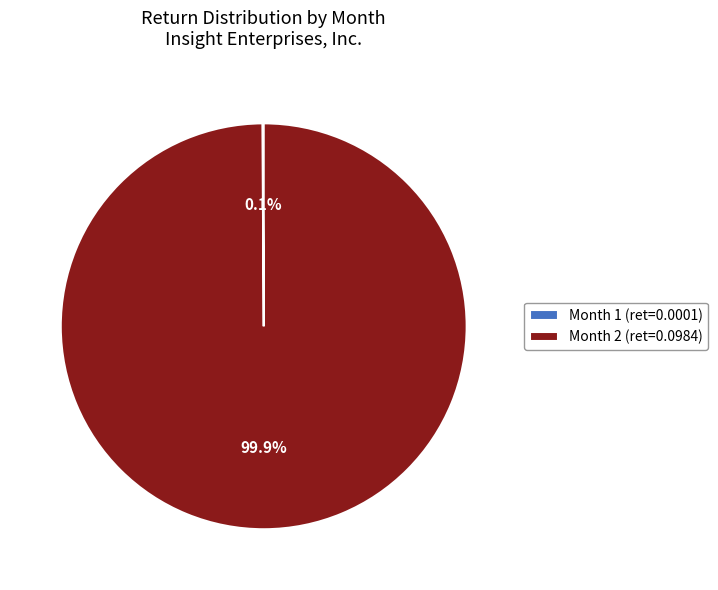

What is the largest slice in the pie chart?

Month 2